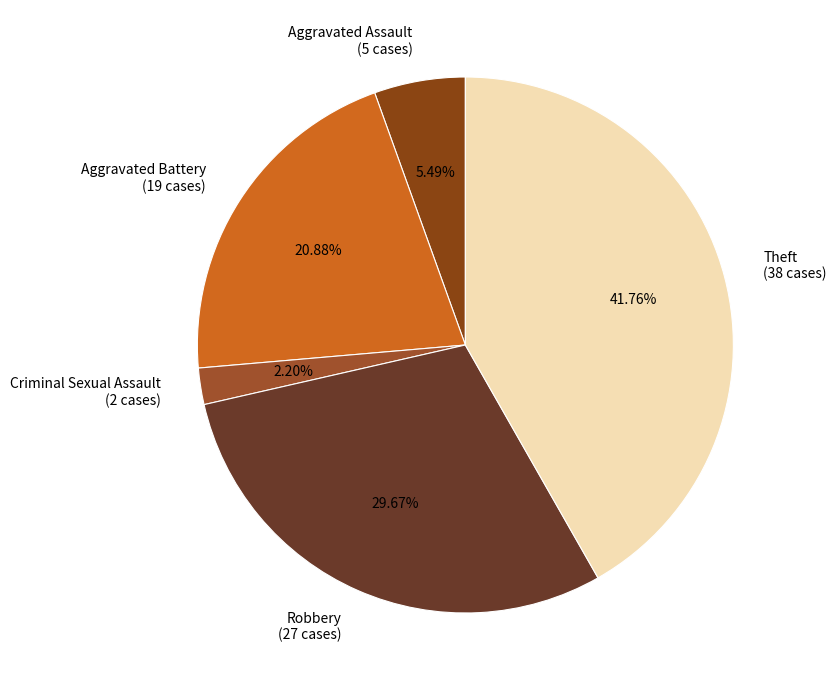

How many slices are in this pie chart?

5